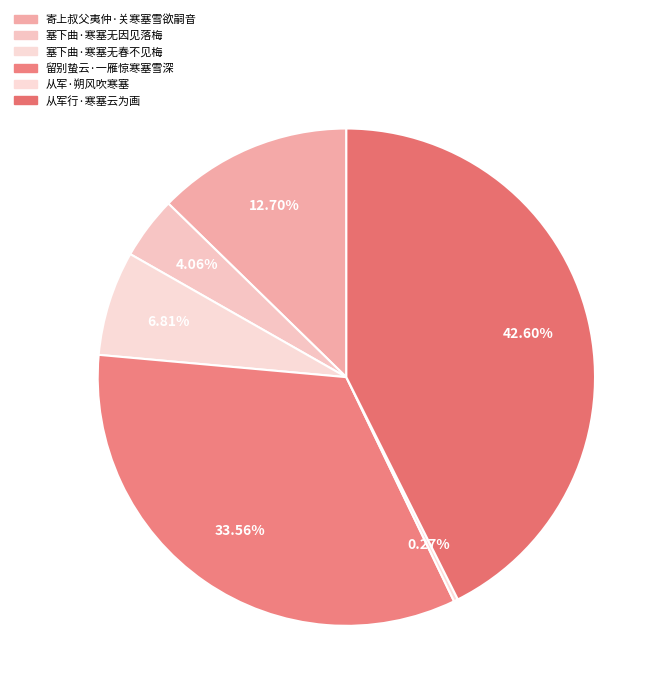

Which category has the smallest portion of the pie?

从军·朔风吹寒塞